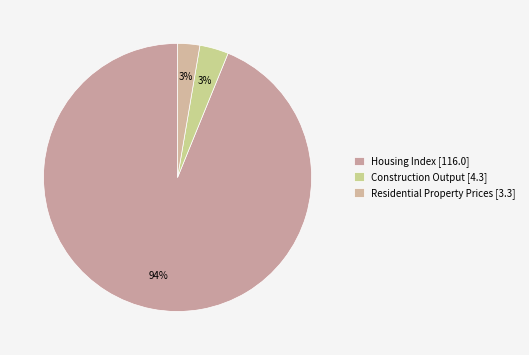

What percentage is the Construction Output slice, to the nearest percent?

3%